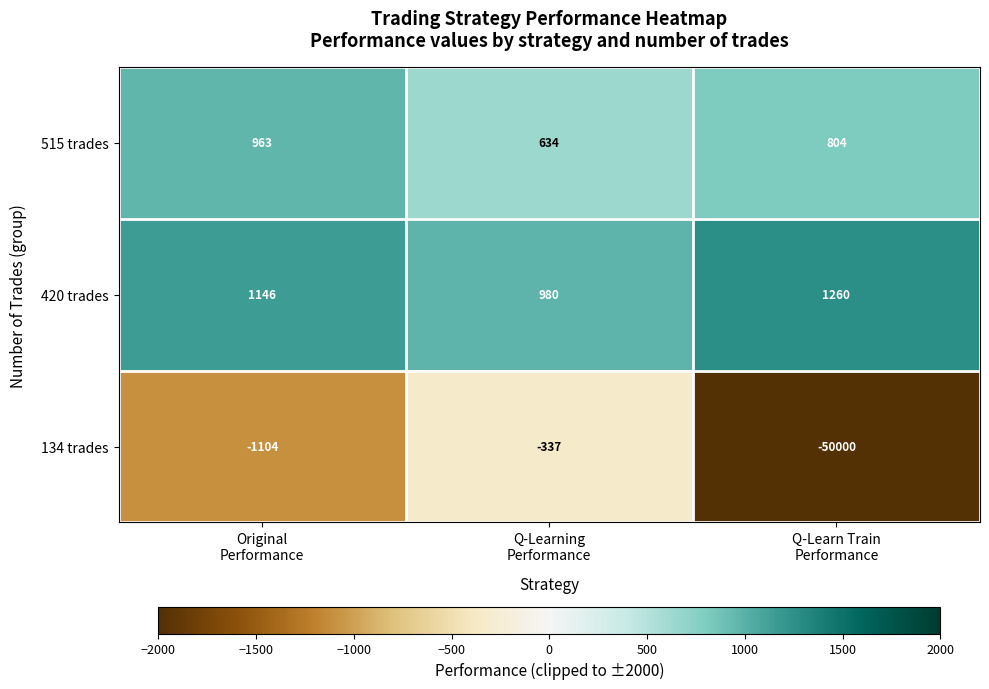

Count the number of categories in the chart.

3